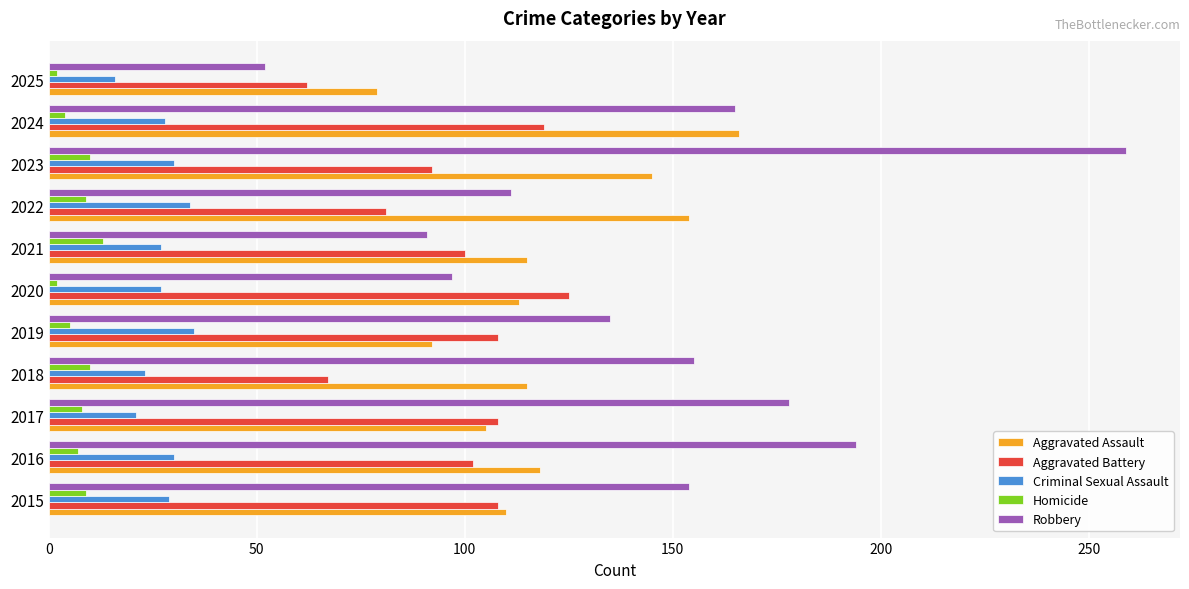

True or false: Aggravated Assault has a value of 66 at 2017.

False